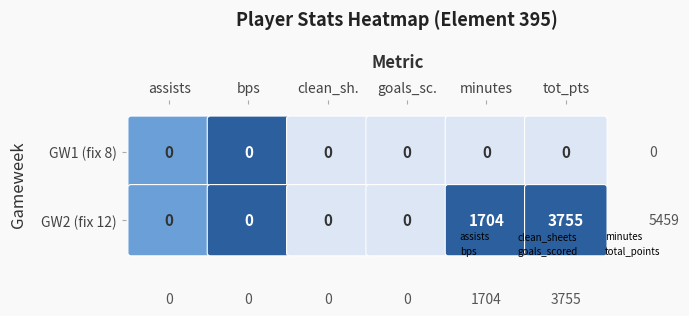

At tot_pts, list the series in order from largest to smallest.

GW2 (fix 12), GW1 (fix 8)